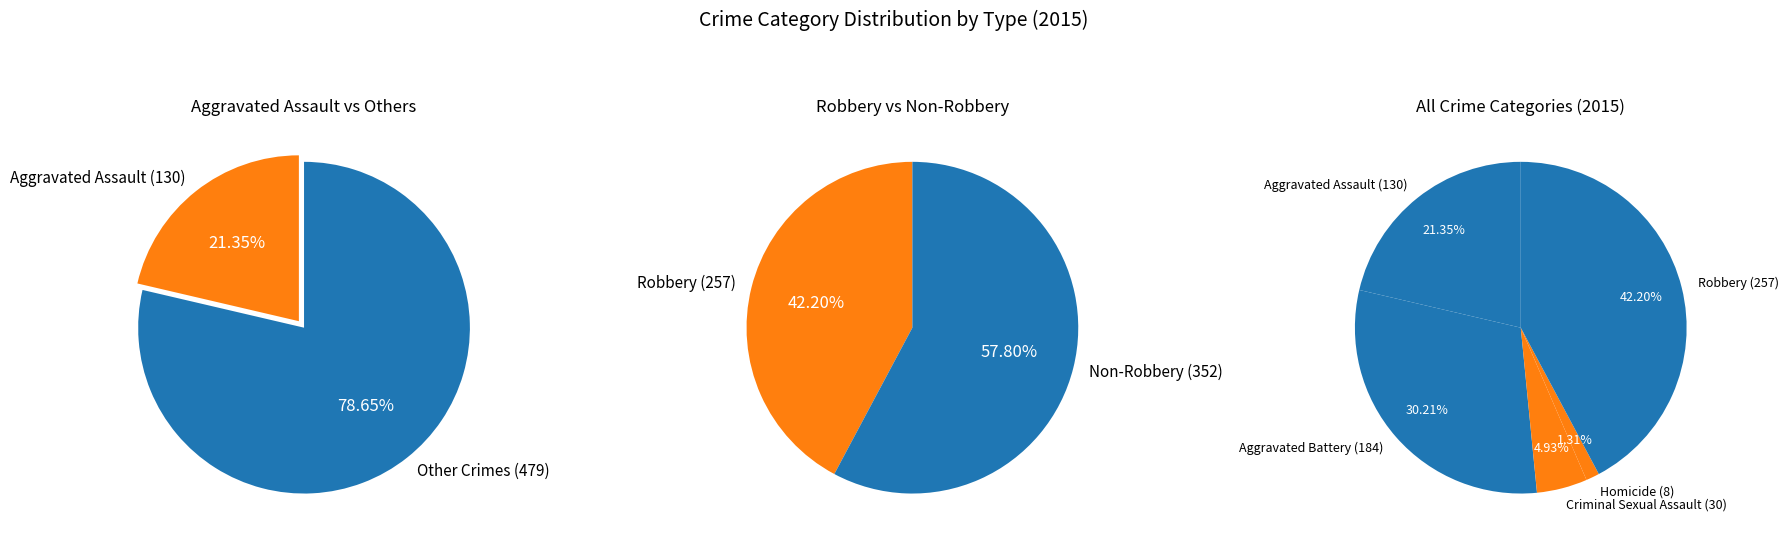

To the nearest percent, what percentage of the pie is Homicide?

1%